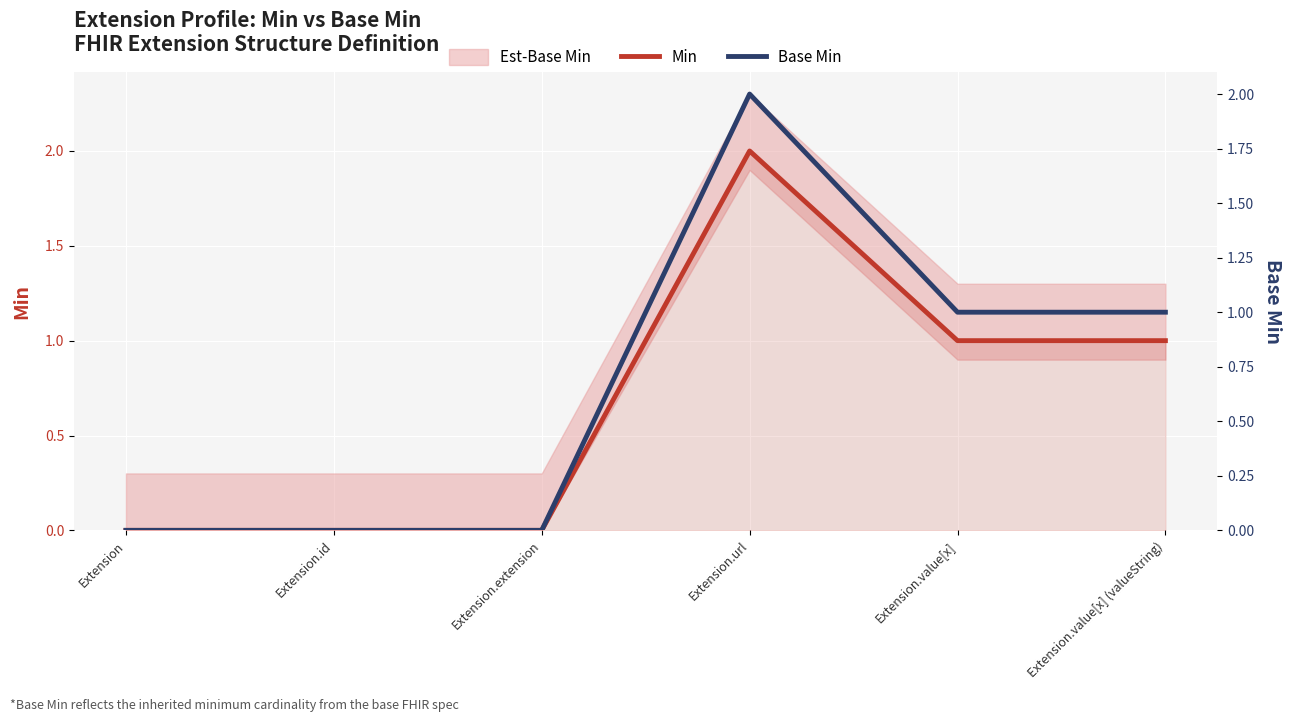

Which category has the highest value across all series?

Extension.url